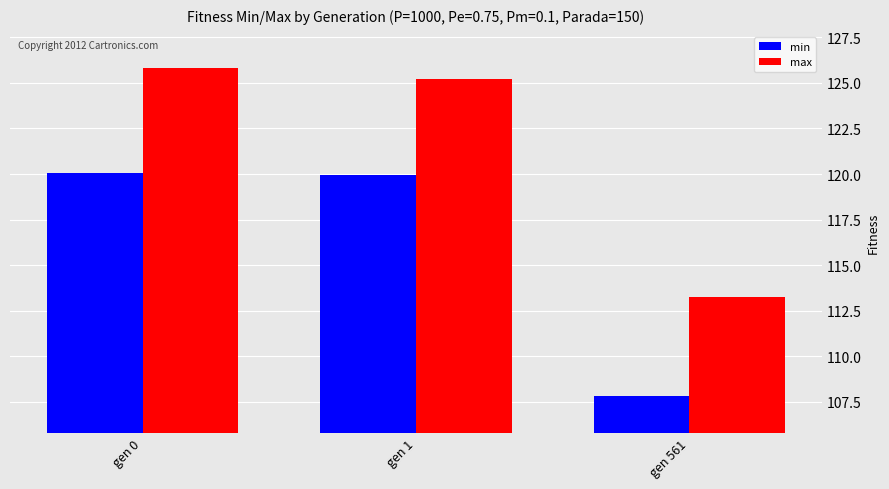

Which series changed the most between gen 0 and gen 1?

max